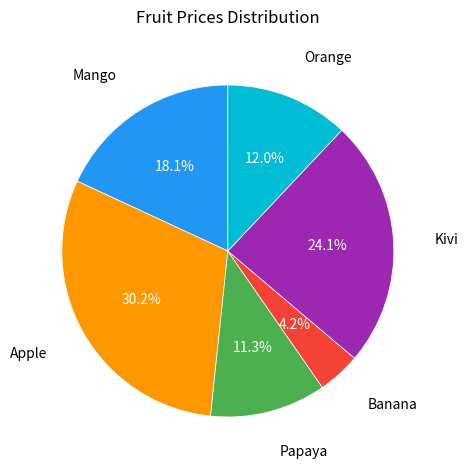

Does any single category account for the majority?

No